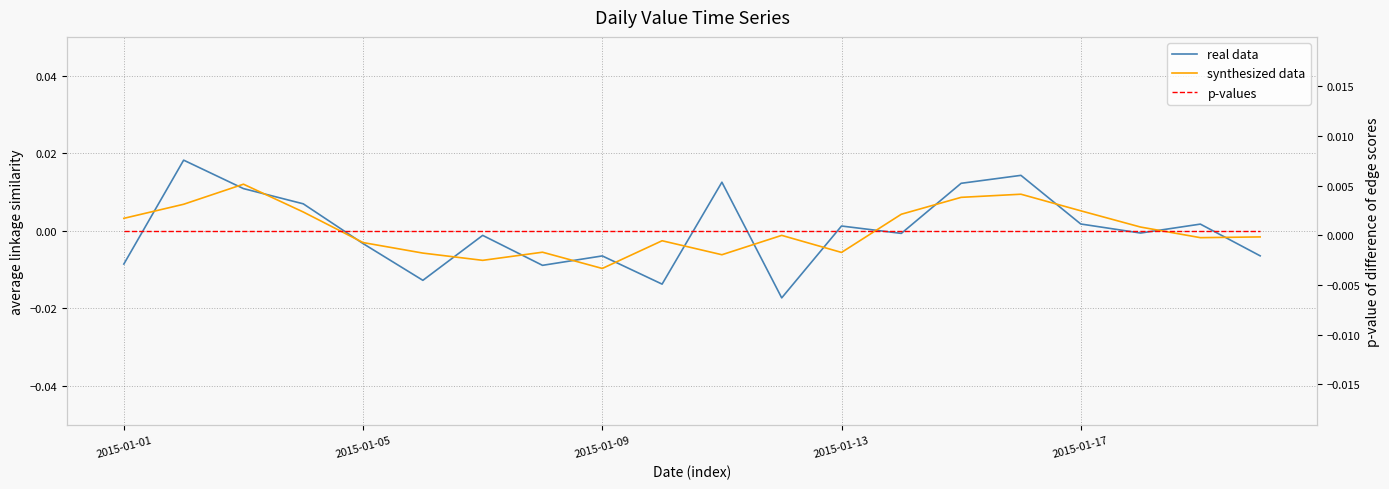

How many values in real data are below zero?

11